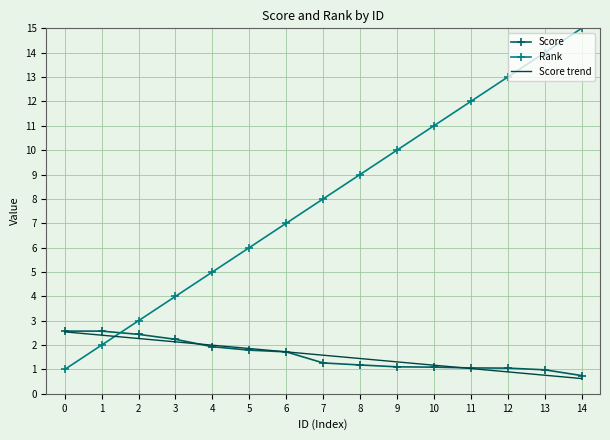

True or false: Rank and Score trend cross at least once.

True